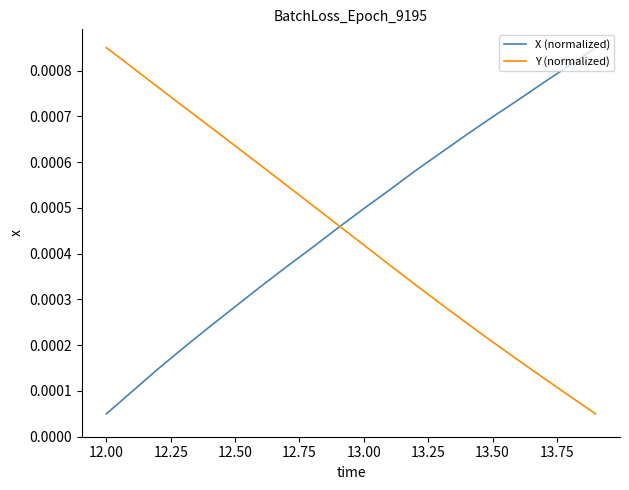

What are all the series names shown in the legend?

X (normalized), Y (normalized)